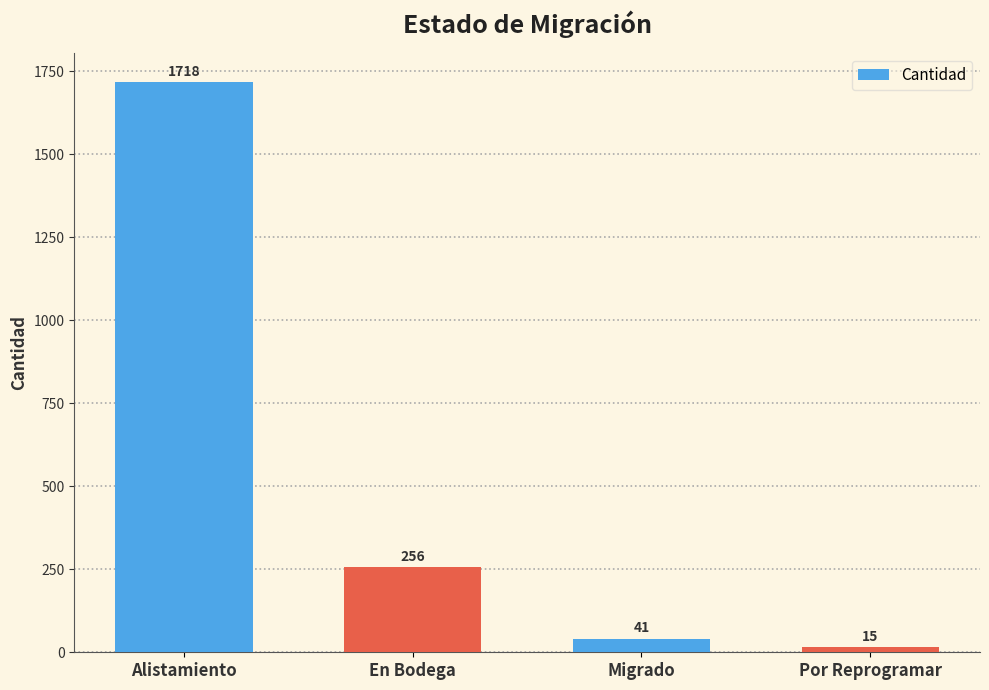

List the labels in order of value, largest first.

Alistamiento, En Bodega, Migrado, Por Reprogramar